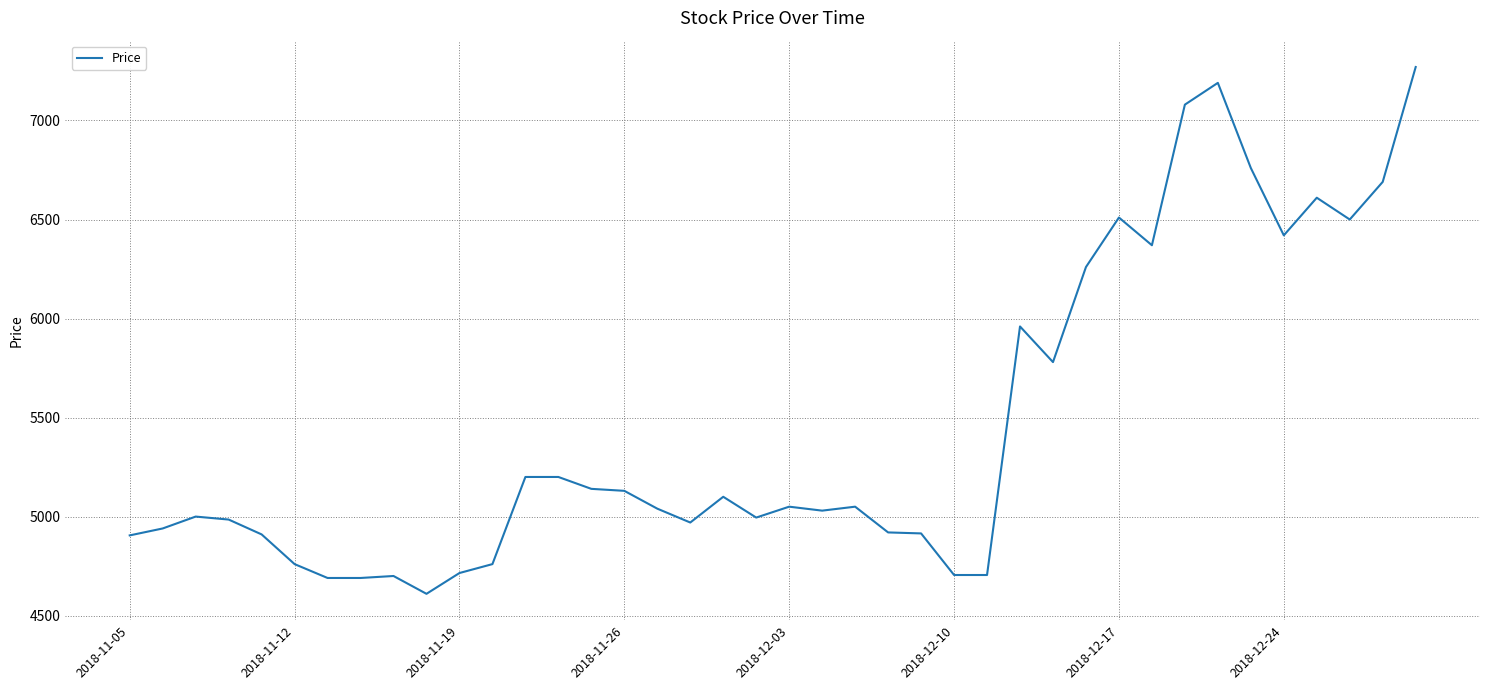

What is the minimum value shown in the chart?

4610